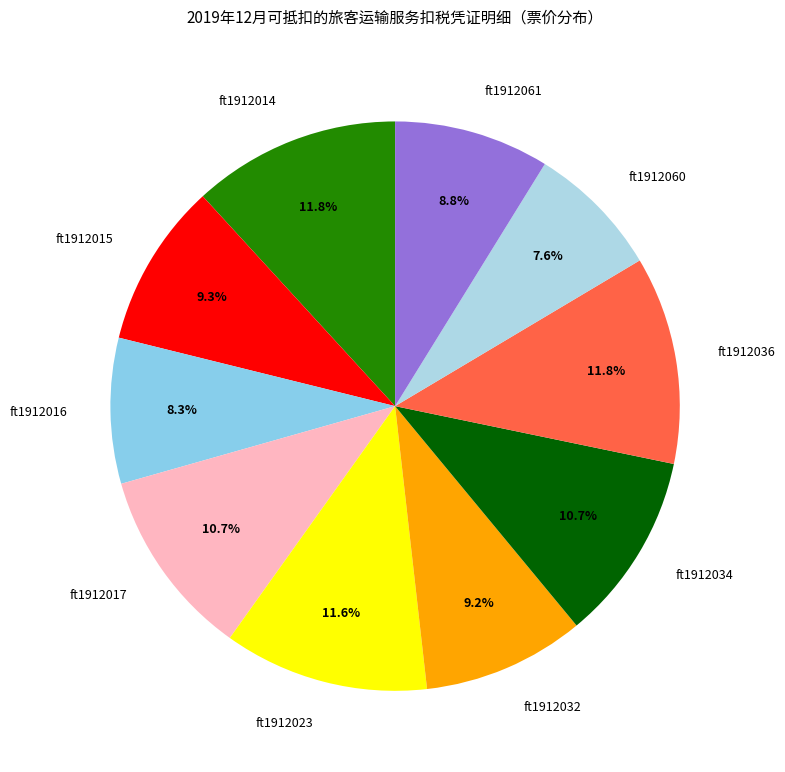

Which category has the smallest portion of the pie?

ft1912060